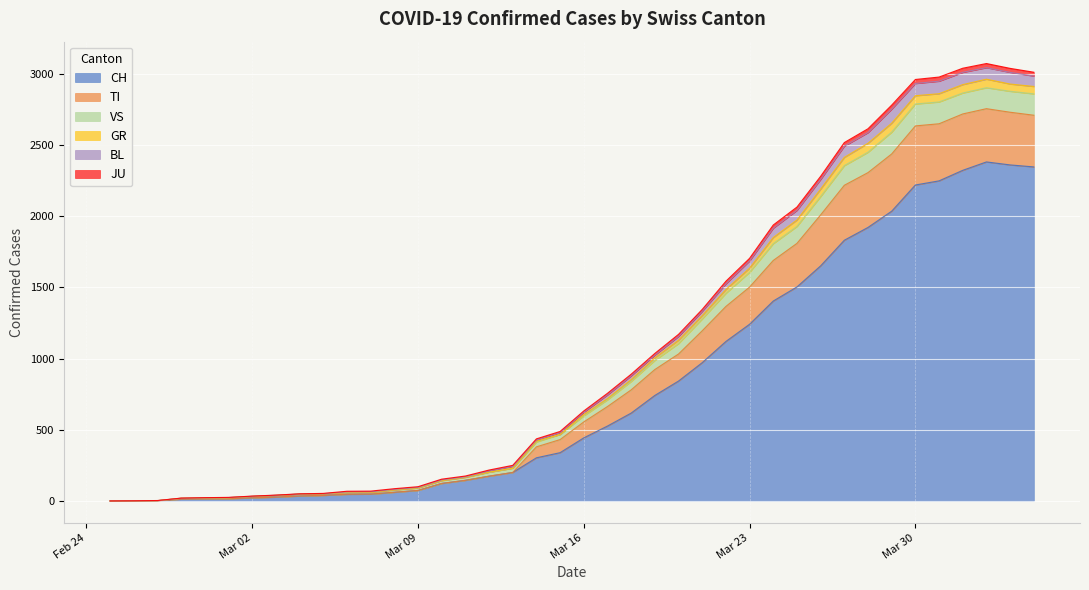

What is the highest value of the CH series?

2381